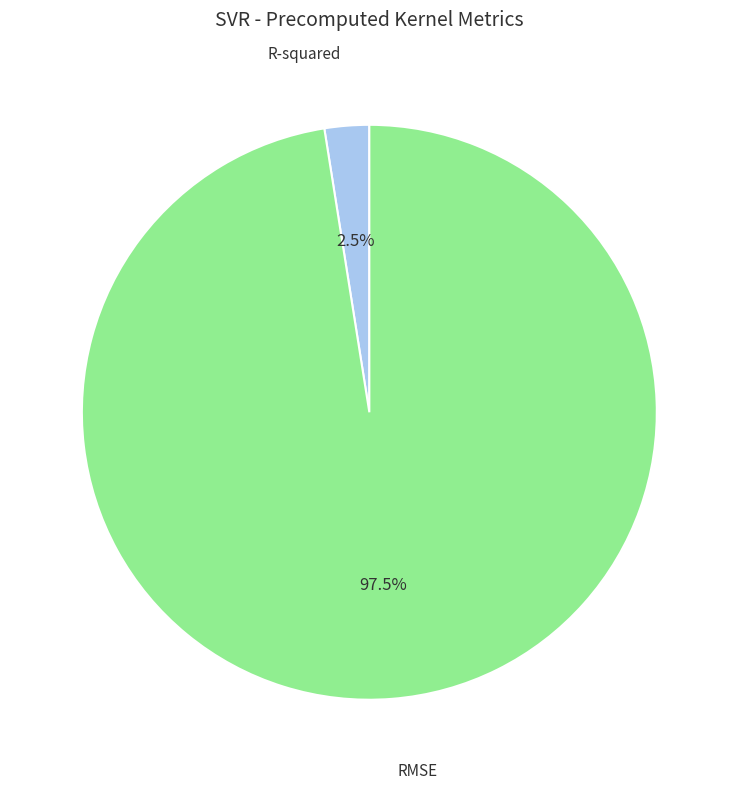

Does any single category account for the majority?

Yes